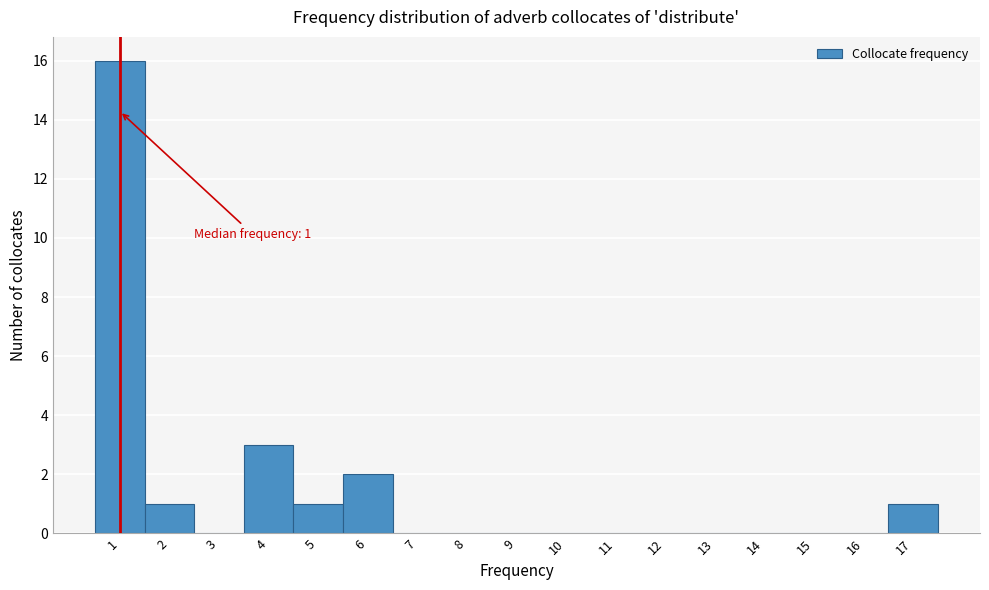

Which range on the x-axis has the tallest bar?

0.5 to 1.5